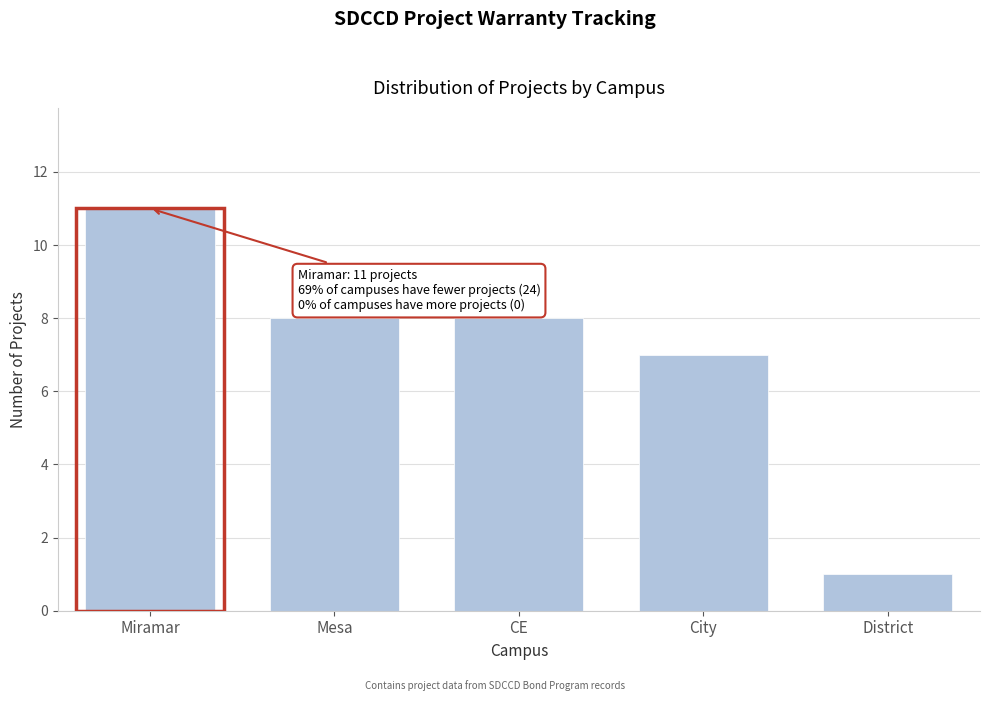

Reading left to right, what are all the values shown in this chart?

11	8	8	7	1